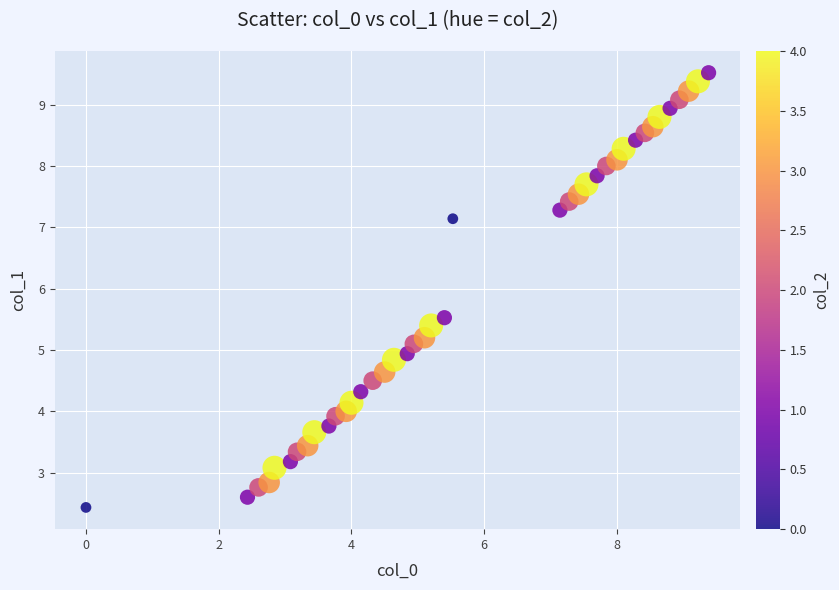

What is the range of Y values (max minus min)?

7.1